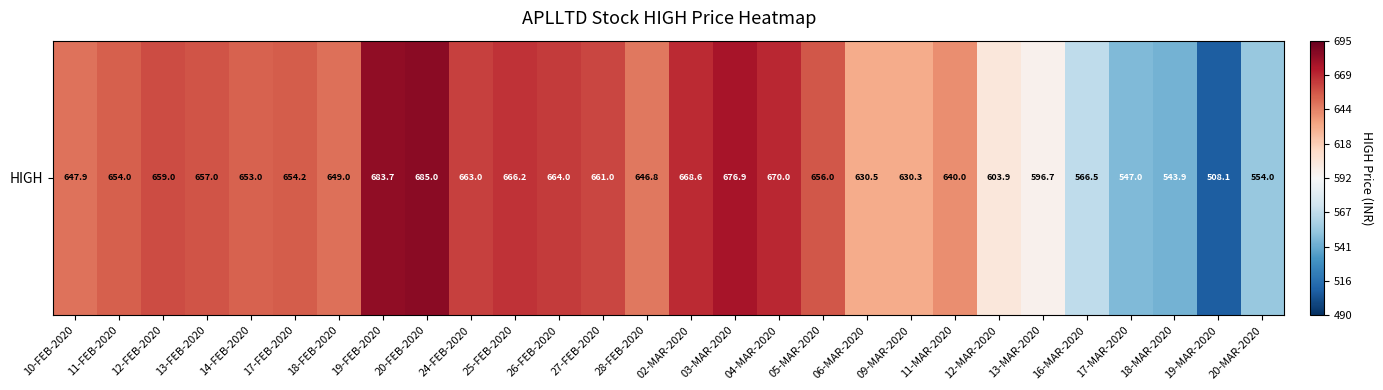

Which has a higher value, 19-FEB-2020 or 03-MAR-2020?

19-FEB-2020